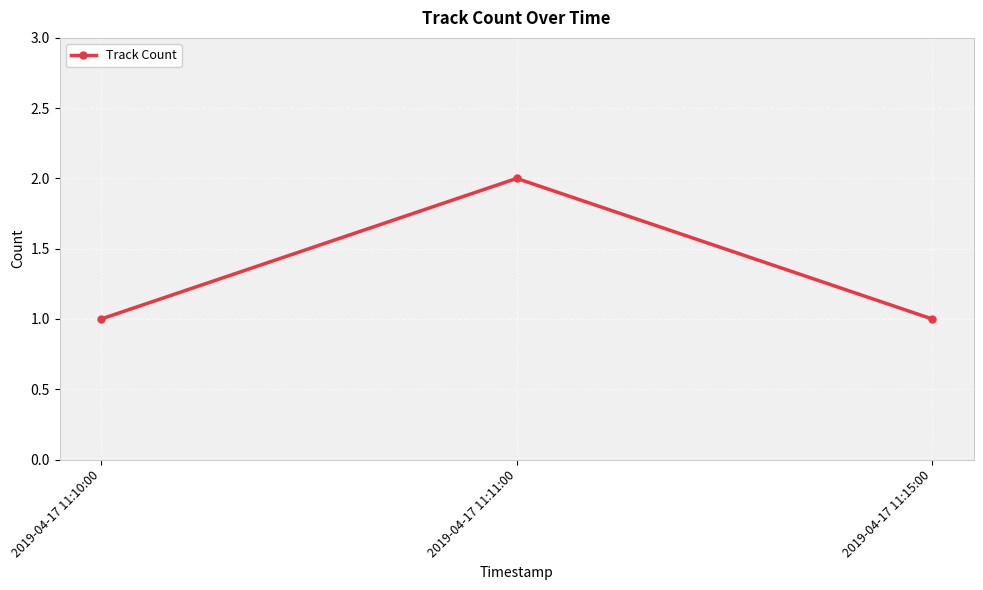

True or false: the data shows 1 at 2019-04-17 11:11:00.

False